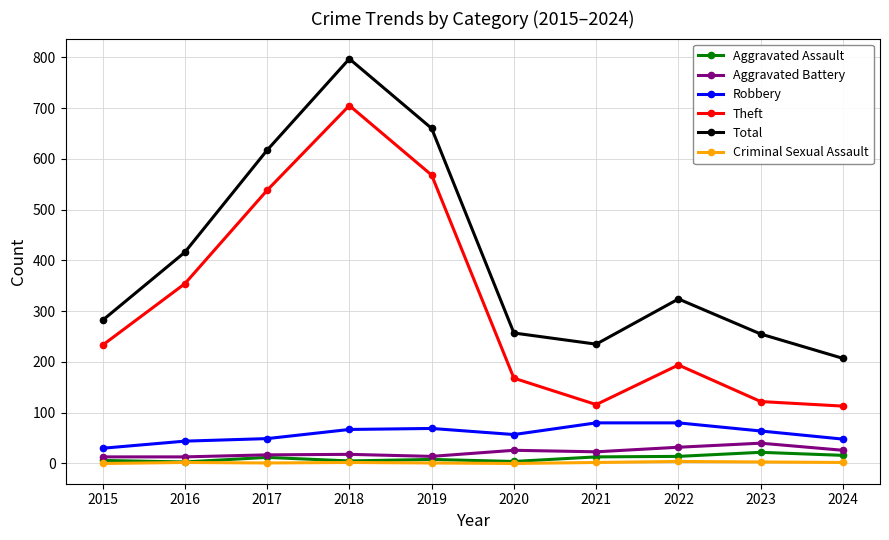

True or false: Total has a value of 207 at 2024.

True